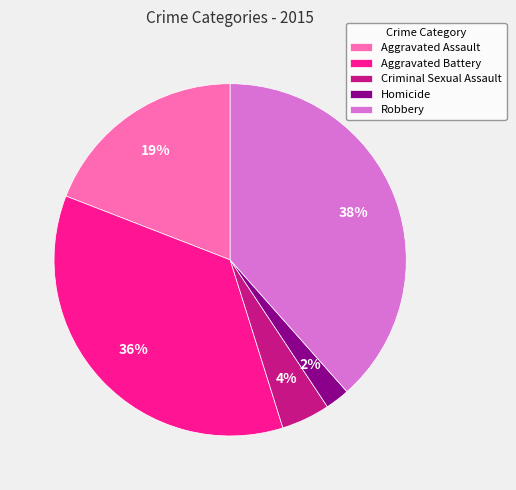

How many segments does this pie chart have?

5